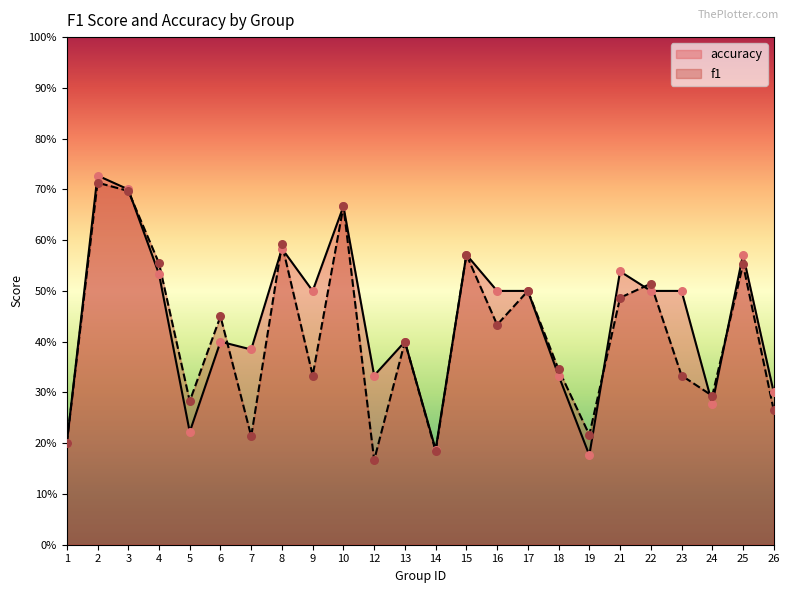

Which series contains the highest Y value?

accuracy